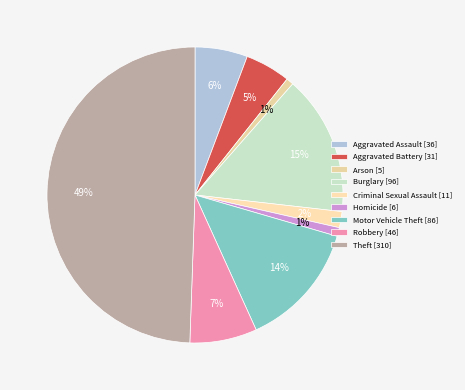

True or false: Arson accounts for 11% of the total.

False